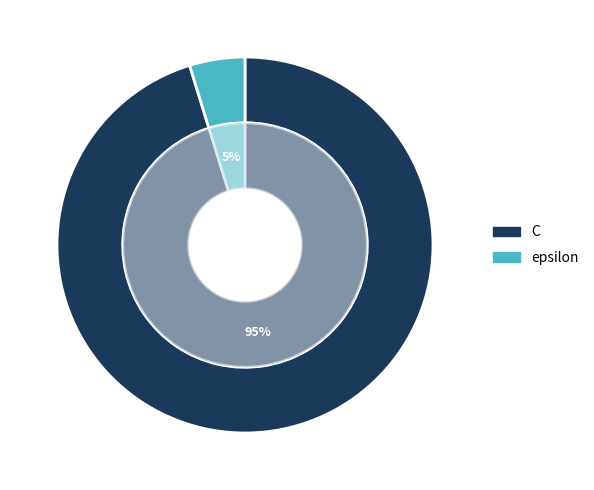

Approximately how many times larger is the value at C compared to epsilon?

20.0